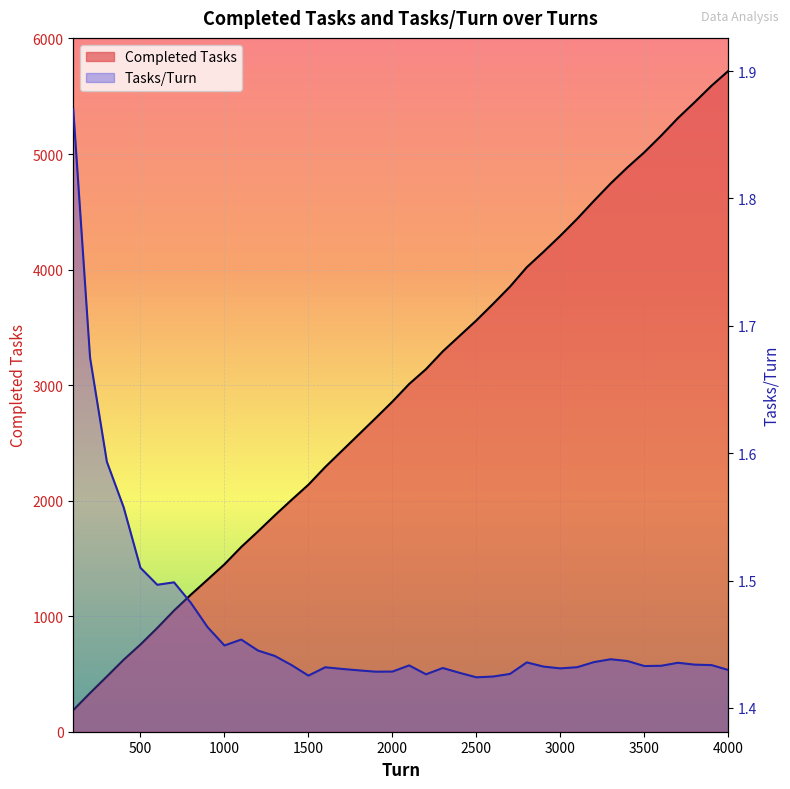

Between 1500 and 3000, which series saw the biggest shift?

Completed Tasks